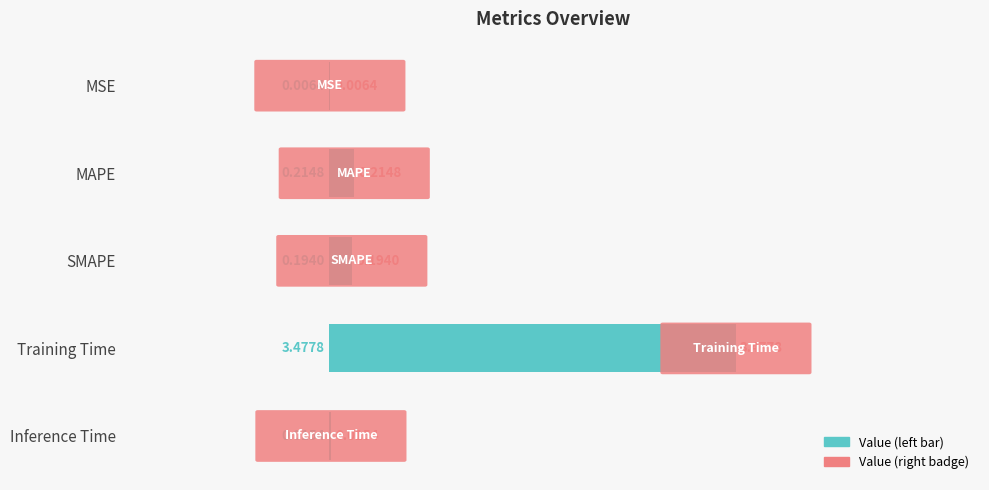

What is the average value?

0.8